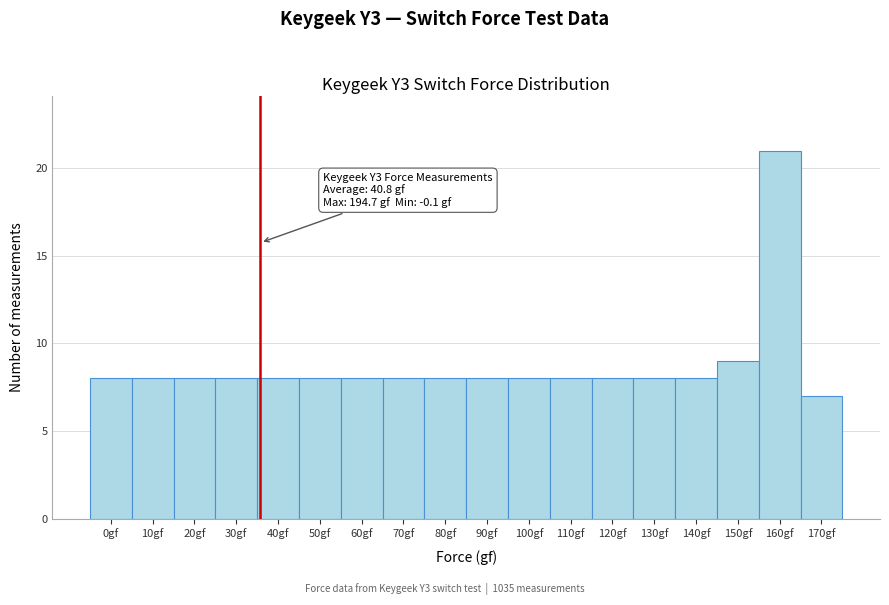

Reading right to left, what are all the values shown in this chart?

7	21	9	8	8	8	8	8	8	8	8	8	8	8	8	8	8	8